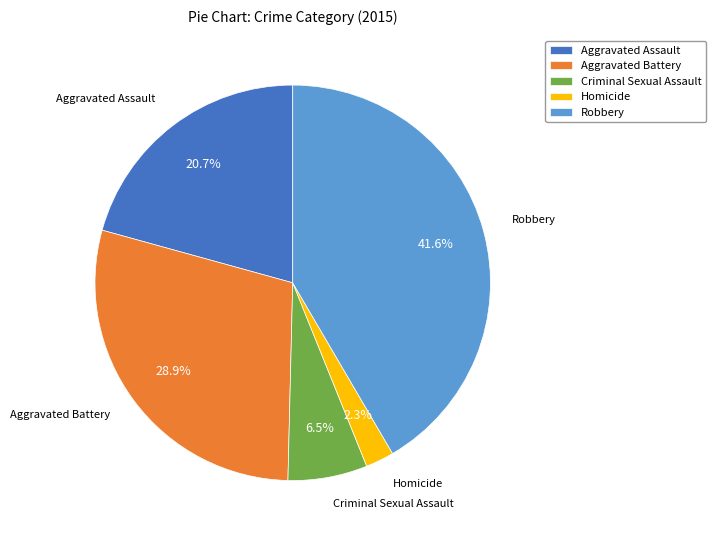

Is the sum of Robbery and Homicide greater than half?

No